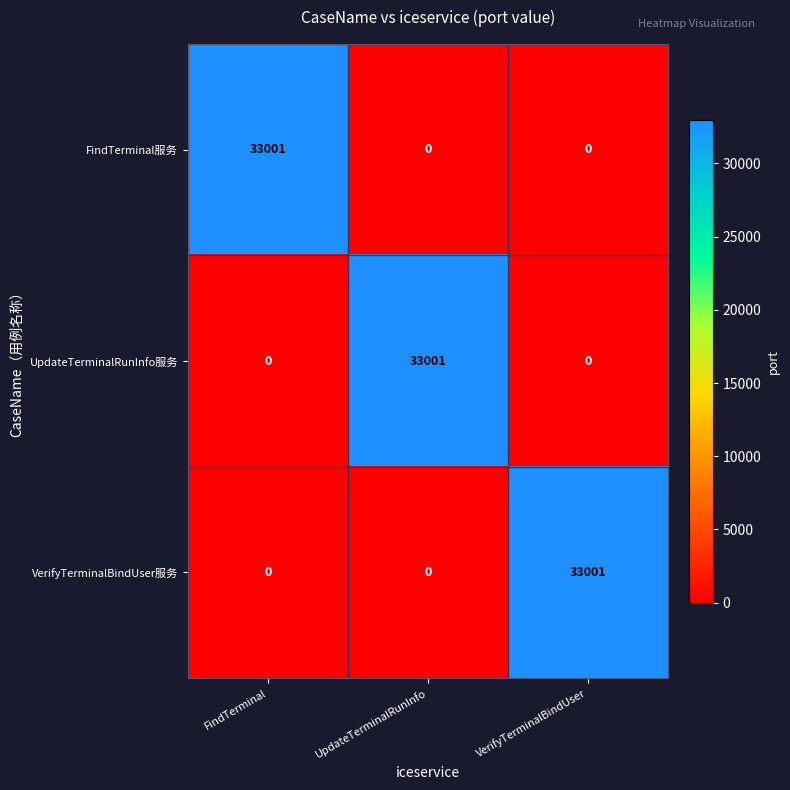

What is the maximum value for UpdateTerminalRunInfo服务?

33001